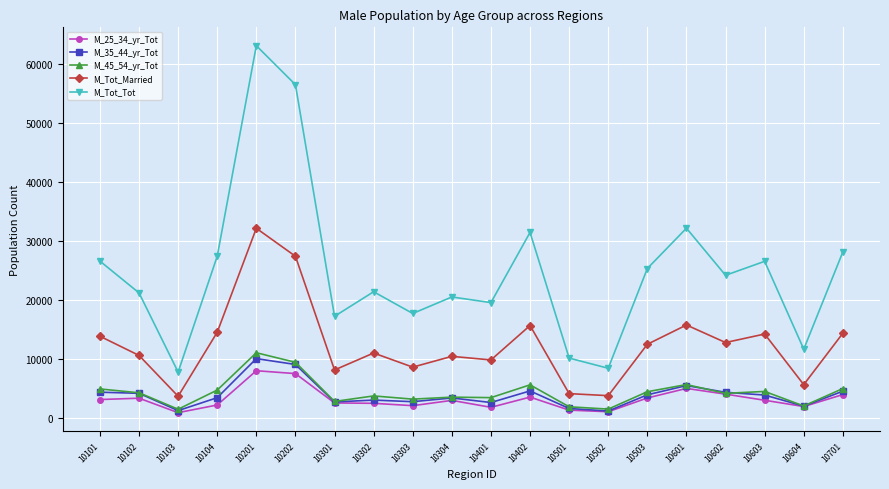

How many lines are shown in the chart?

5